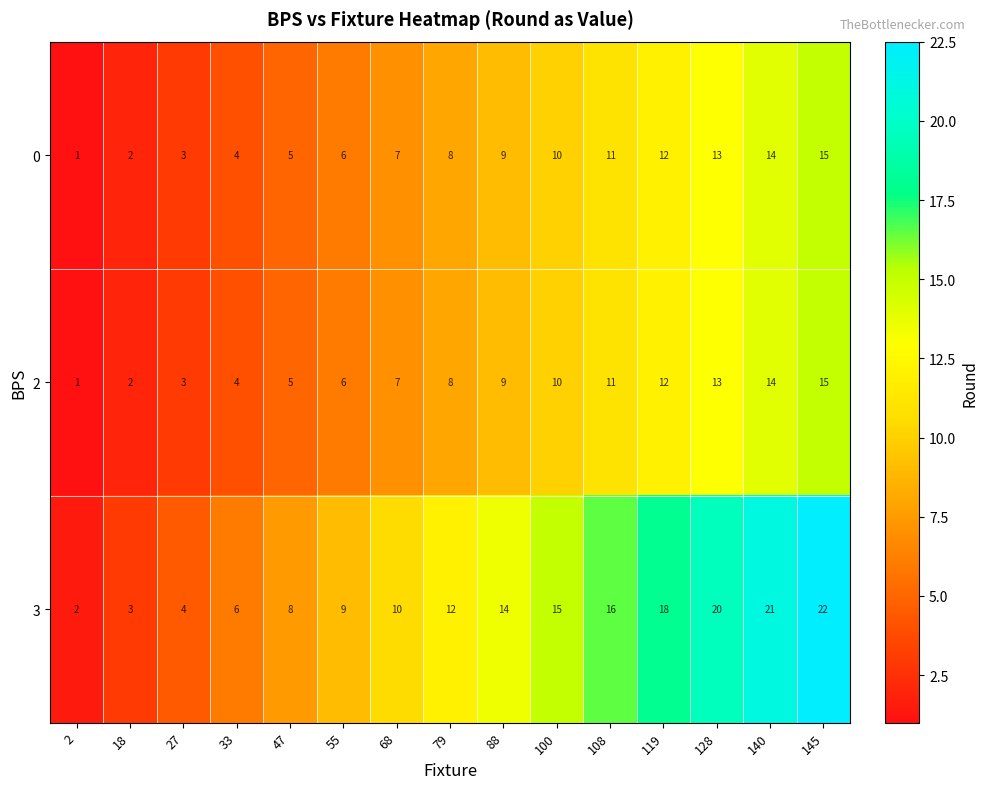

What is the difference between the highest and lowest values at 108?

5